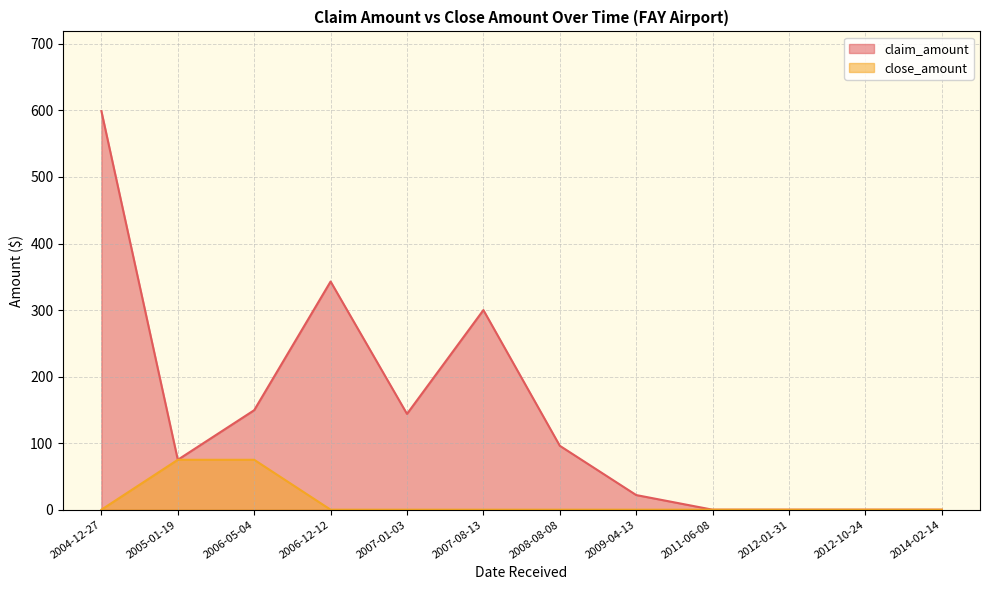

The claim_amount series shows 149.5 at 2006-05-04. True or false?

True